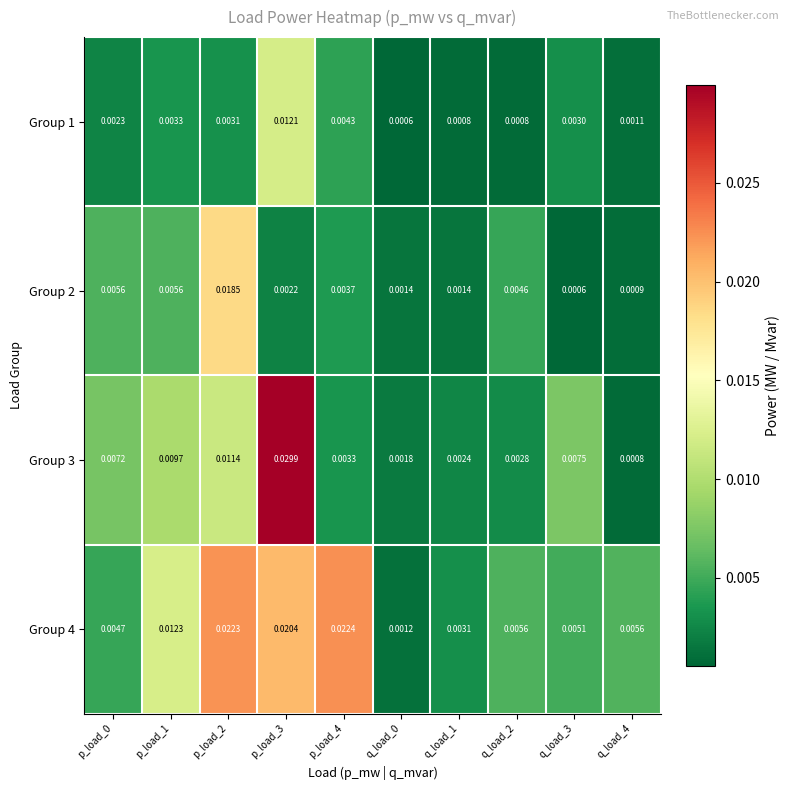

Is the value of Group 4 at q_load_4 greater than the value of Group 1 at q_load_2?

Yes